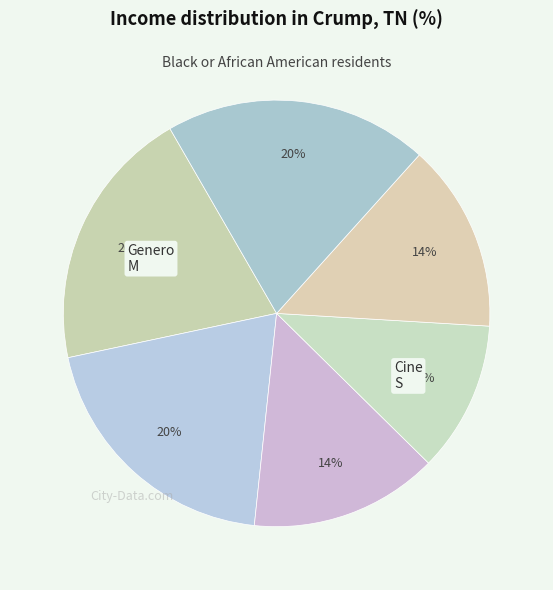

Count the number of slices in the pie.

6